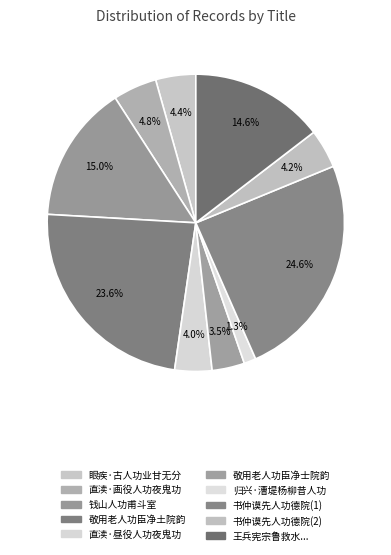

How many segments does this pie chart have?

10